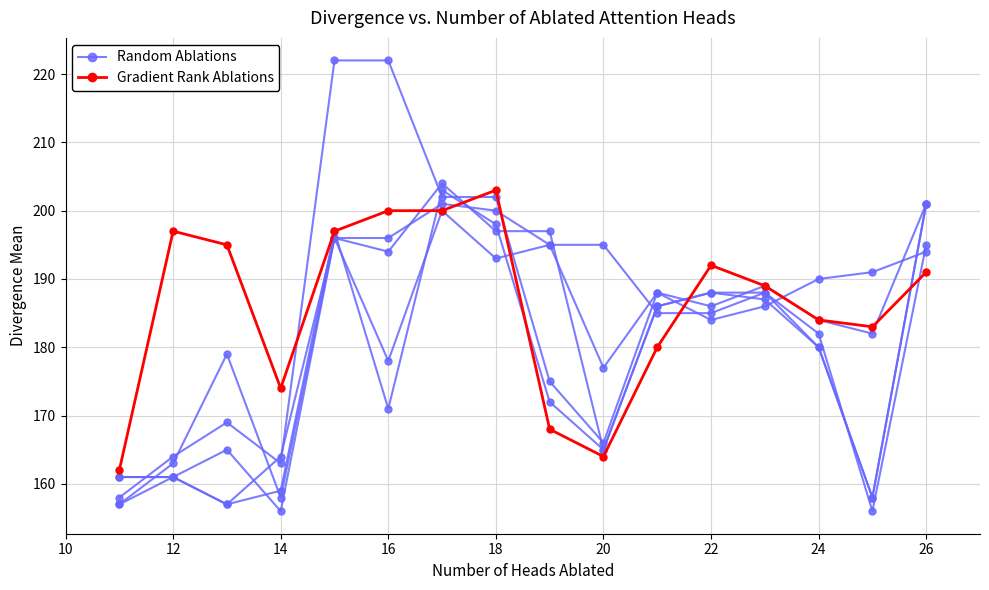

What is the average value of the Gradient Rank Ablations series?

186